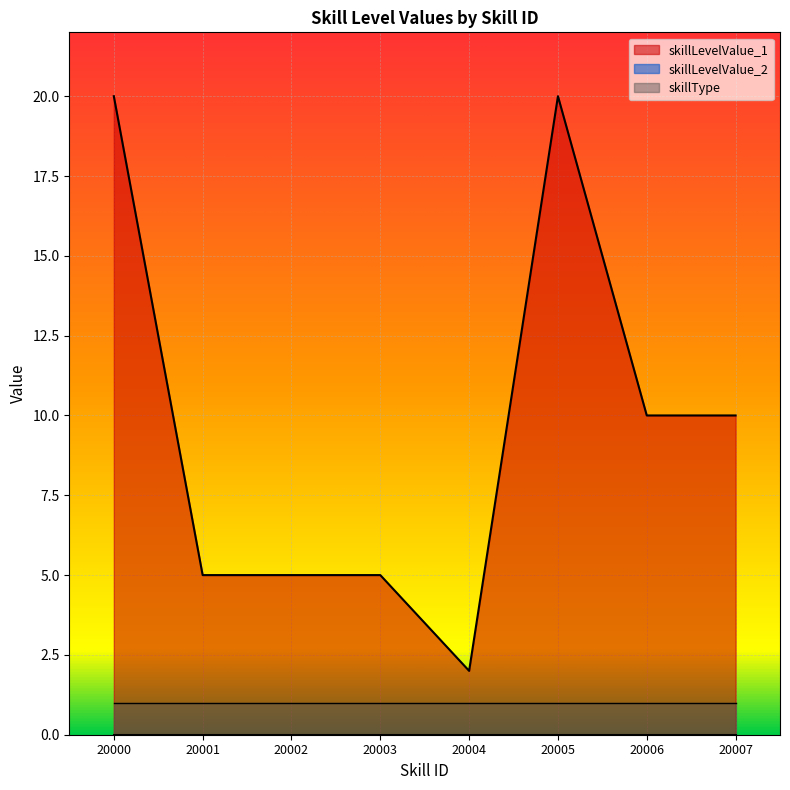

What is the total value across all series at 20005?

21